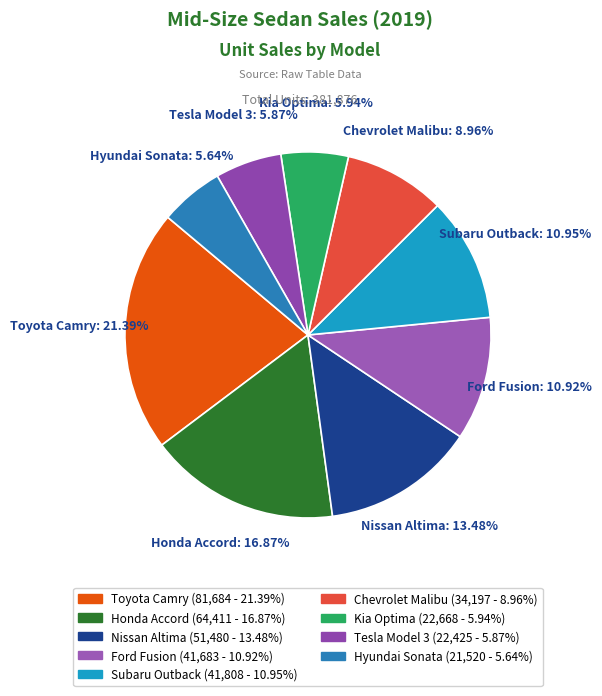

Combined, what portion of the pie is Hyundai Sonata and Toyota Camry?

27.0%